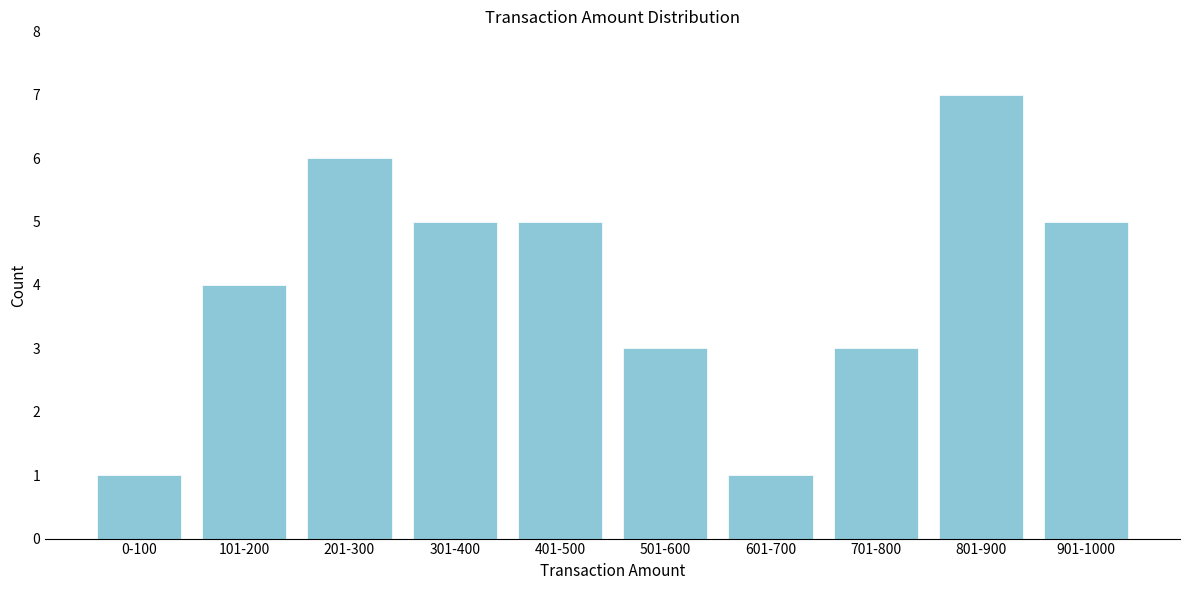

Reading left to right, what are all the values shown in this chart?

0-100=1	101-200=4	201-300=6	301-400=5	401-500=5	501-600=3	601-700=1	701-800=3	801-900=7	901-1000=5